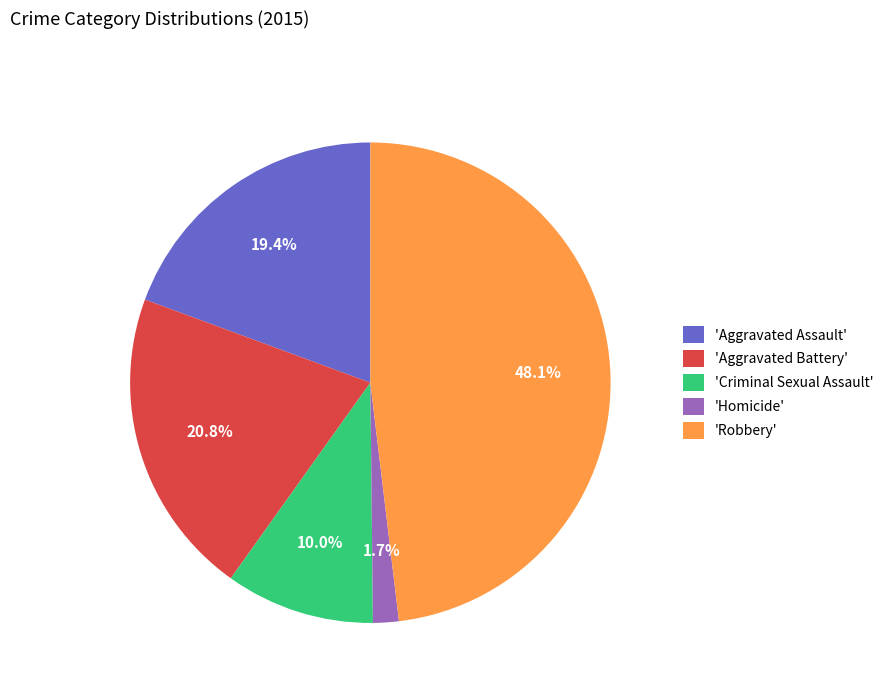

How many segments does this pie chart have?

5